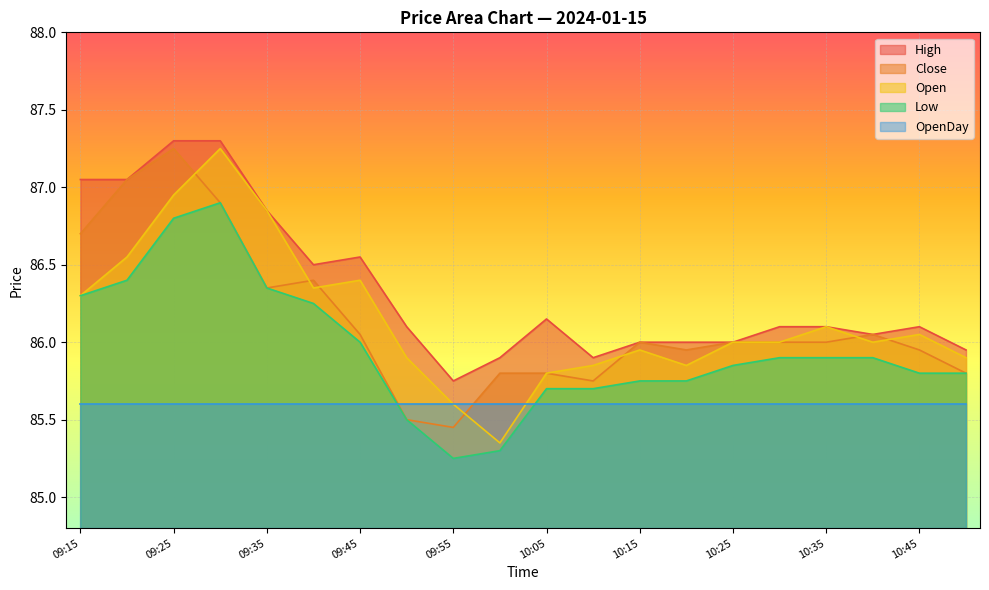

The value of Close at 09:20 is 136.2. True or false?

False